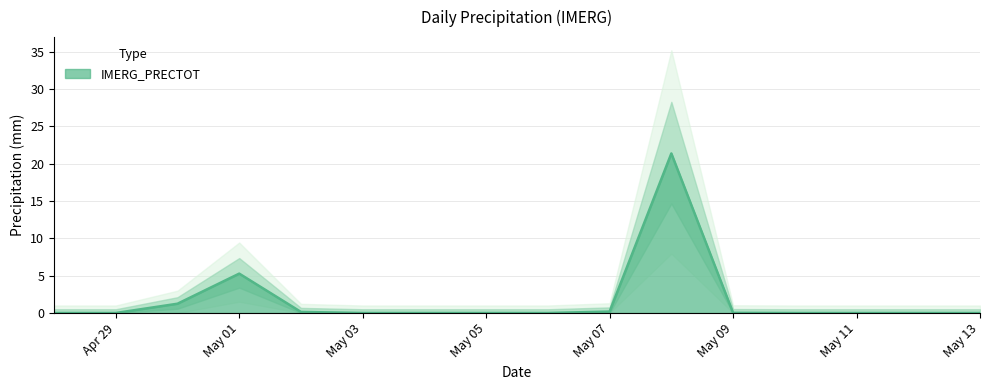

Which label corresponds to the largest value in the chart?

2025-05-08